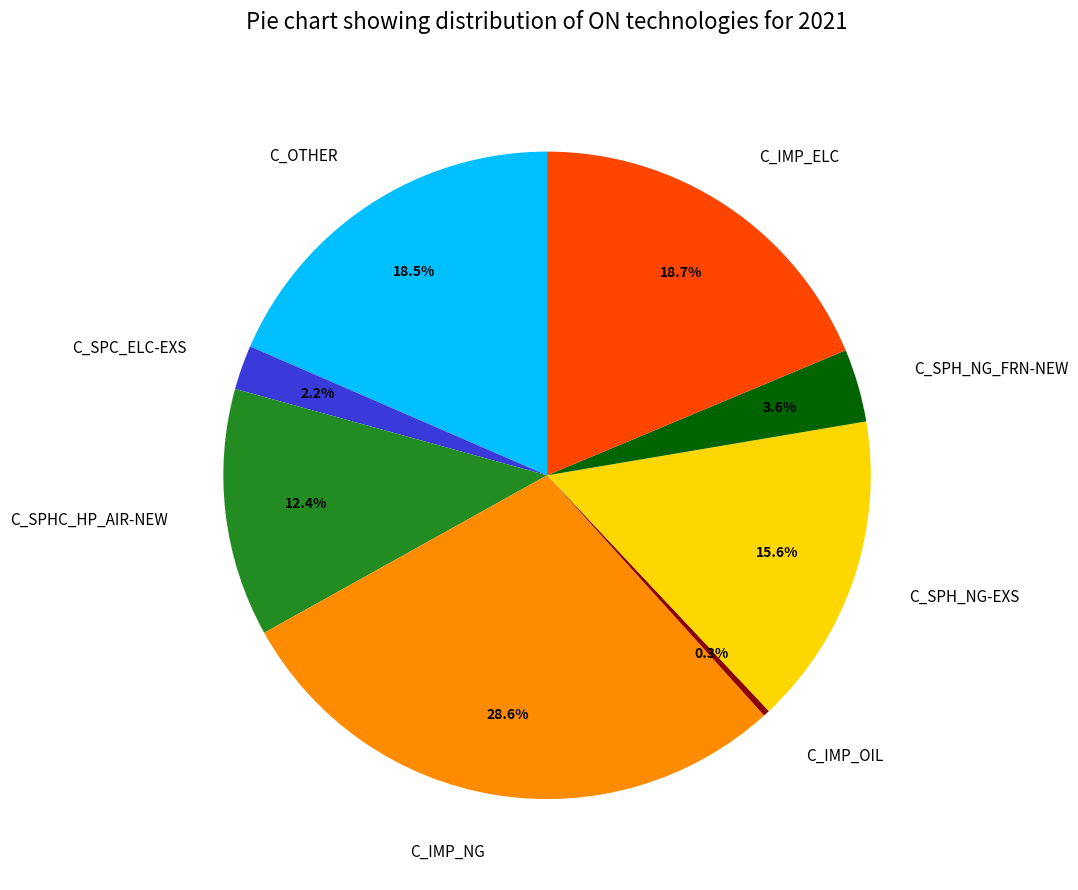

Is there a majority slice in this chart?

No